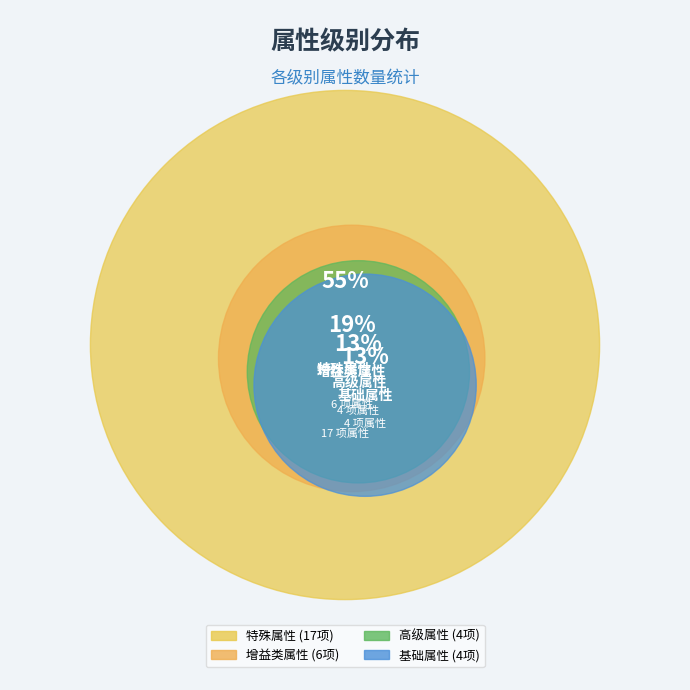

Rank the categories by value from lowest to highest.

基础属性, 高级属性, 增益类属性, 特殊属性